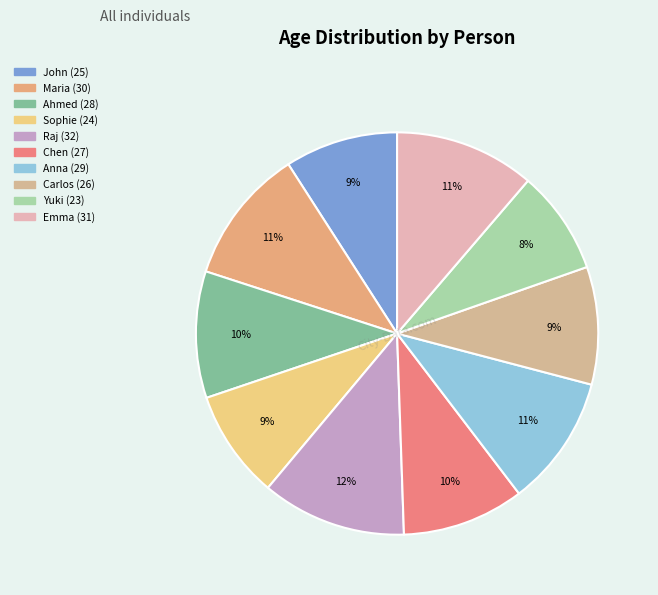

The Anna slice represents 1% of the pie. True or false?

False